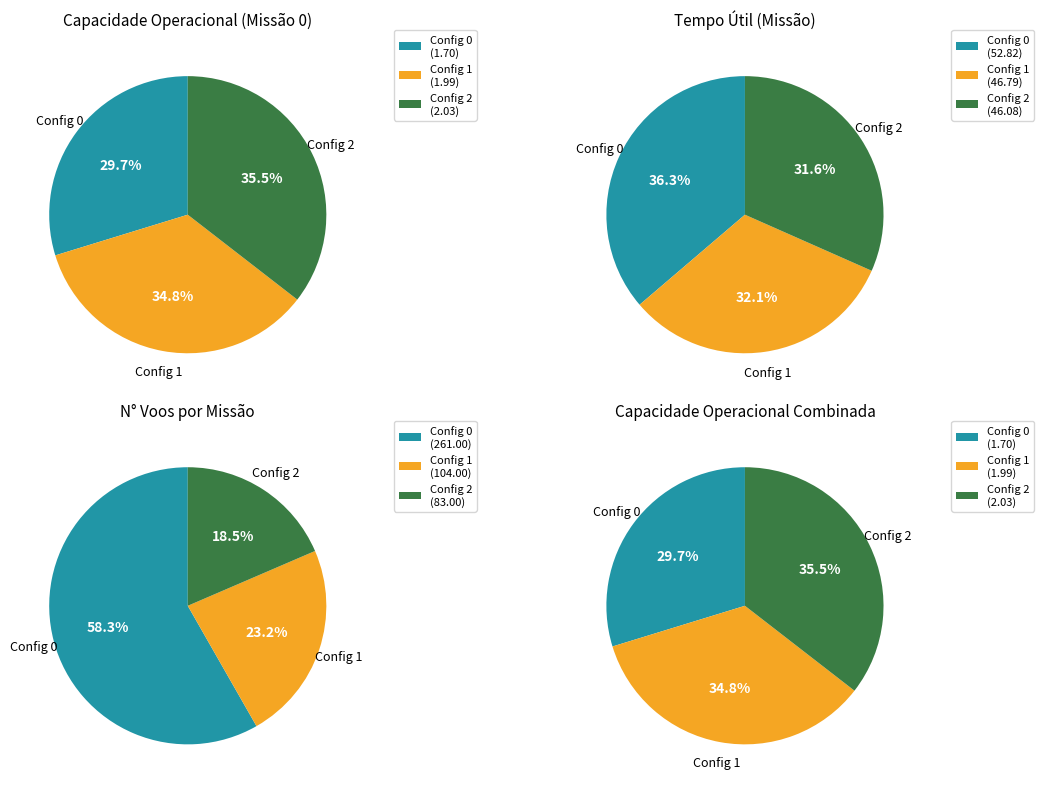

The 2 slice represents 41% of the pie. True or false?

False